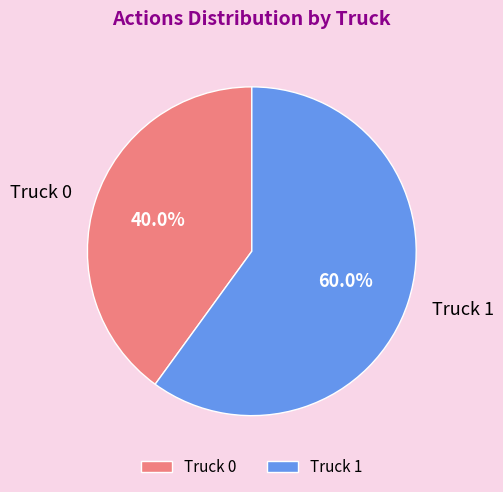

Which slice is the largest?

Truck 1